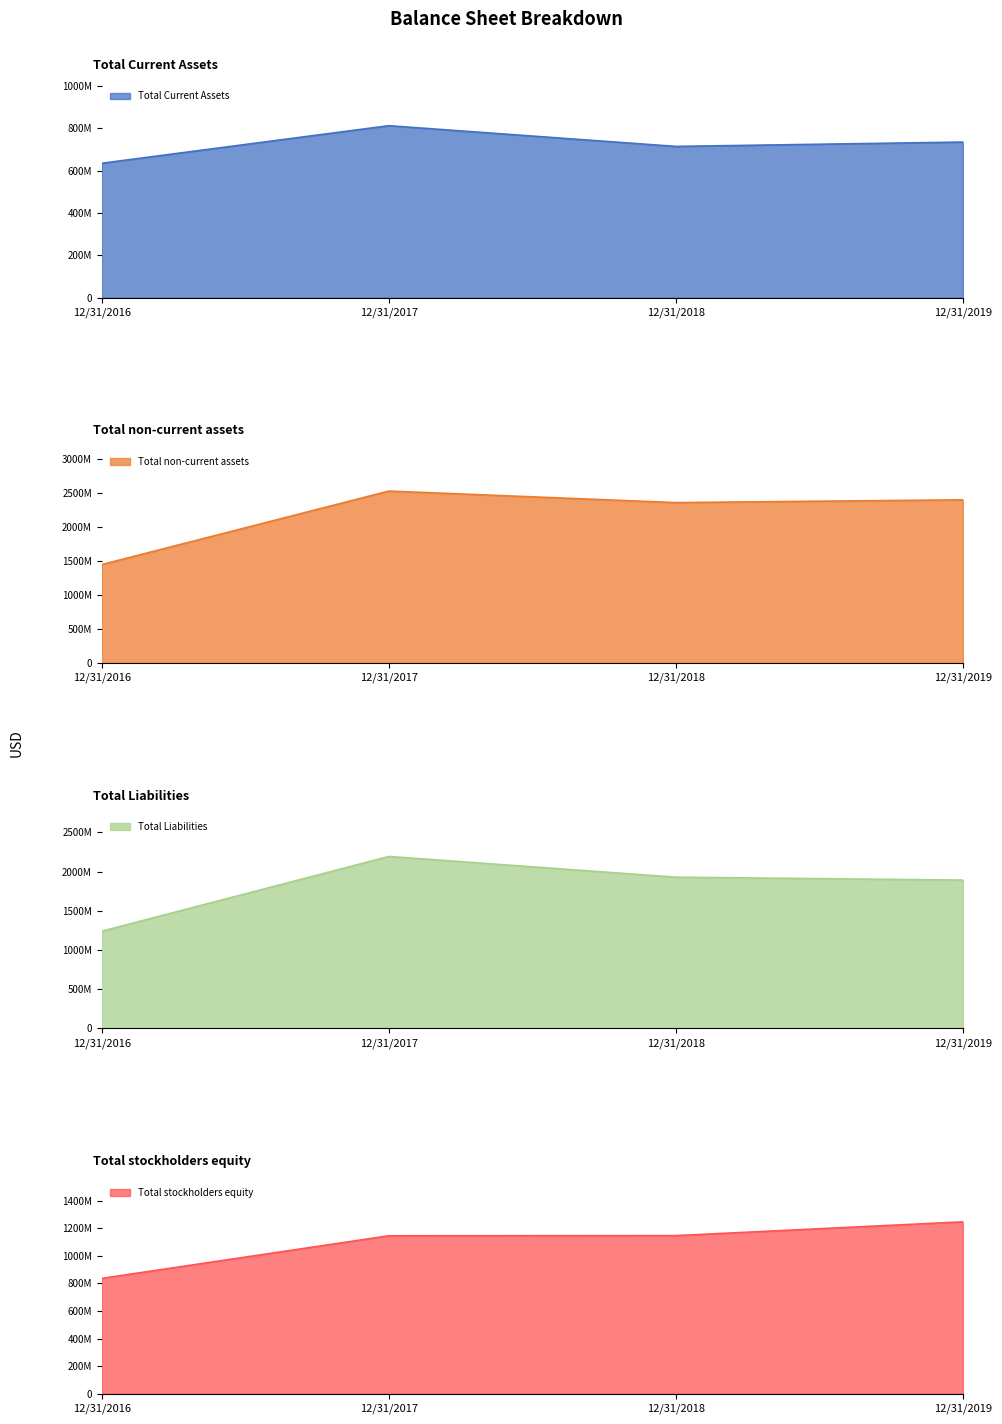

Which series has the largest range (max minus min)?

Total non-current assets